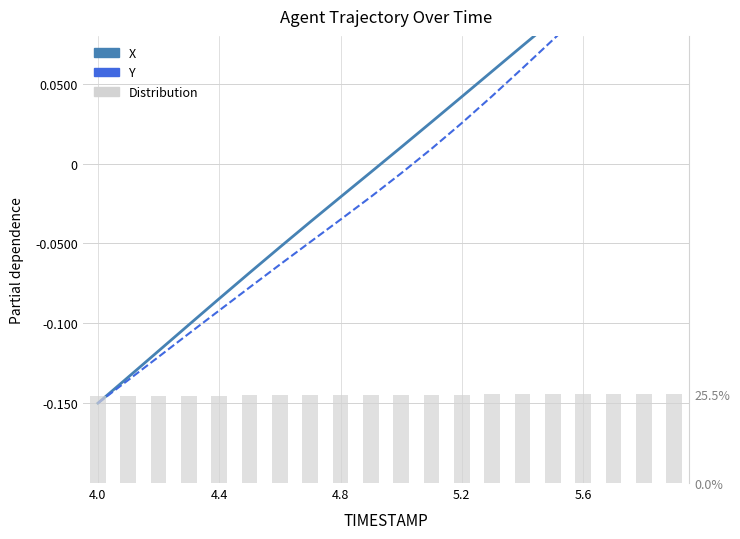

Reading right to left, what are all the values shown in this chart?

X: 0.1	0.1	0.1	0.1	0.1	0.1	0.1	0.0	0.0	0.0	-0.0	-0.0	-0.0	-0.1	-0.1	-0.1	-0.1	-0.1	-0.1	-0.1
Y: 0.1	0.1	0.1	0.1	0.1	0.1	0.0	0.0	0.0	-0.0	-0.0	-0.0	-0.0	-0.1	-0.1	-0.1	-0.1	-0.1	-0.1	-0.1
Distribution: 0.1	0.1	0.1	0.1	0.1	0.1	0.1	0.1	0.1	0.1	0.1	0.1	0.1	0.1	0.1	0.1	0.1	0.1	0.1	0.1